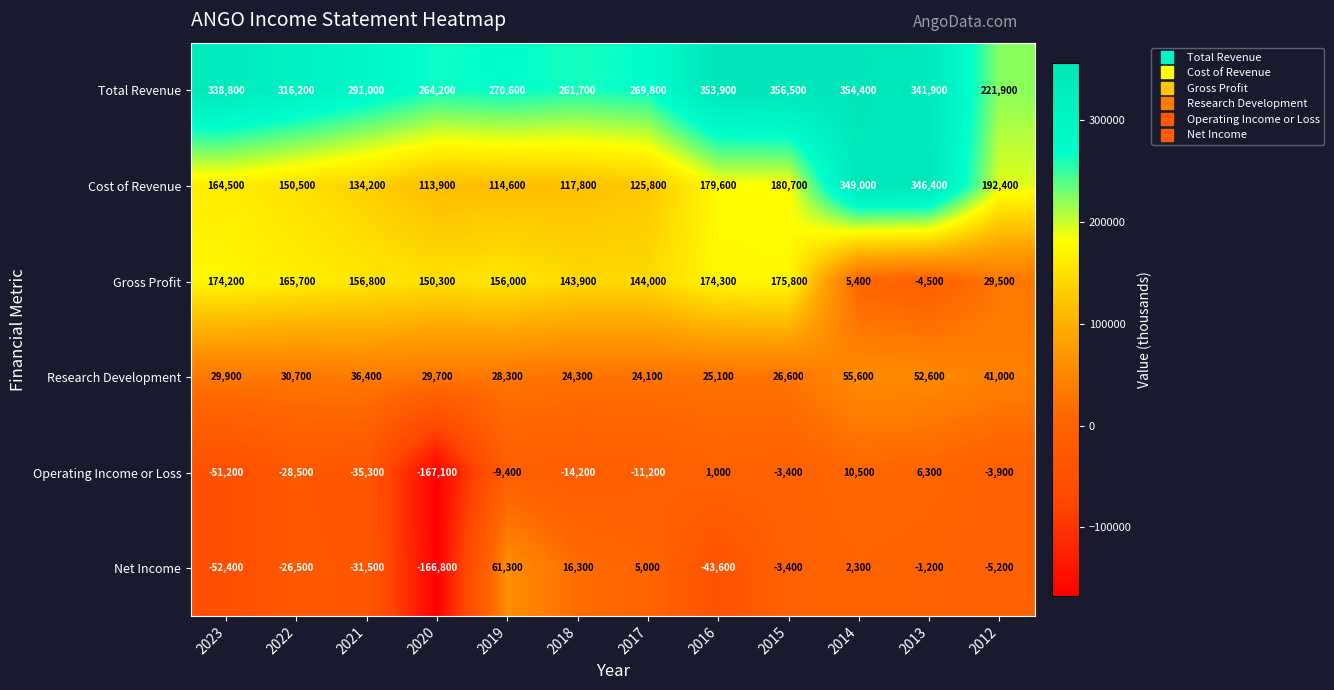

Rank the series at 2013 from lowest to highest value.

Gross Profit, Net Income, Operating Income or Loss, Research Development, Total Revenue, Cost of Revenue